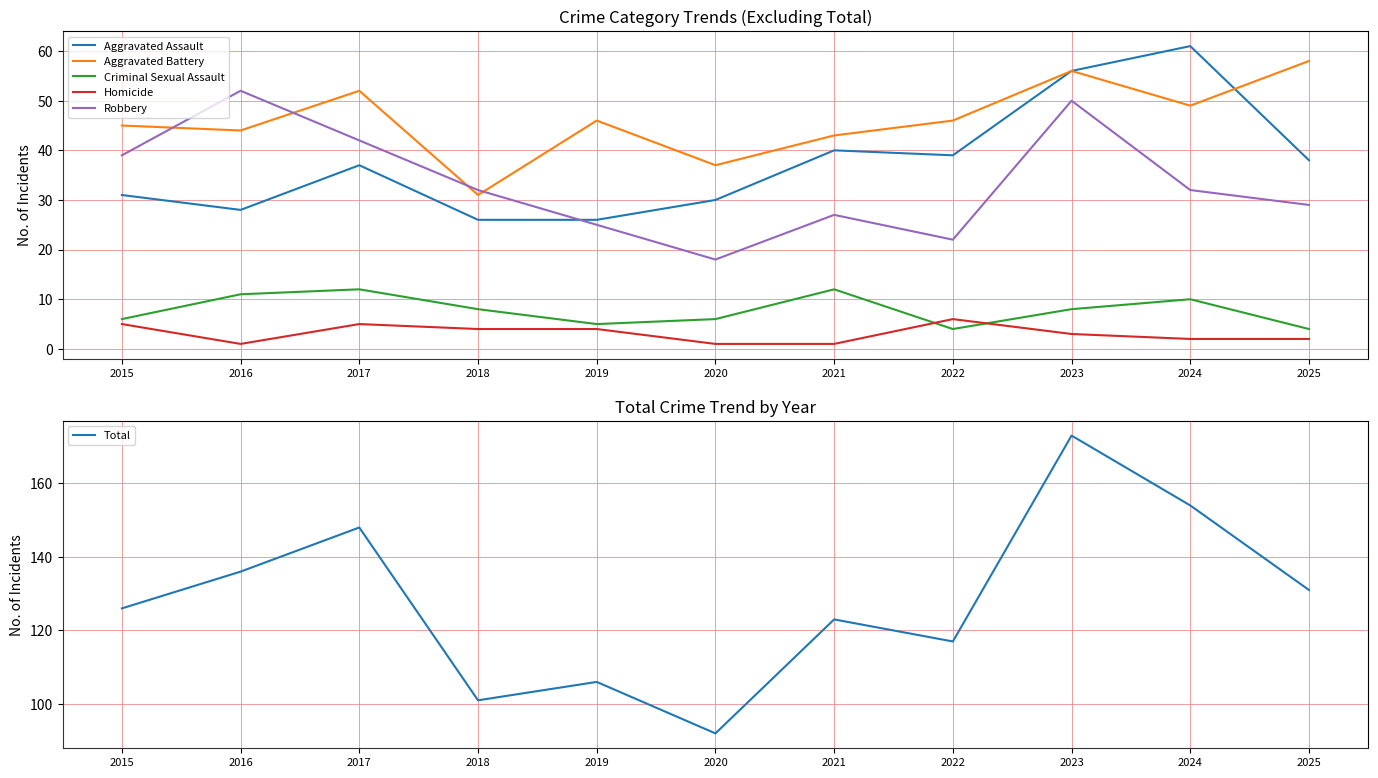

True or false: Criminal Sexual Assault and Aggravated Battery intersect in this chart.

False